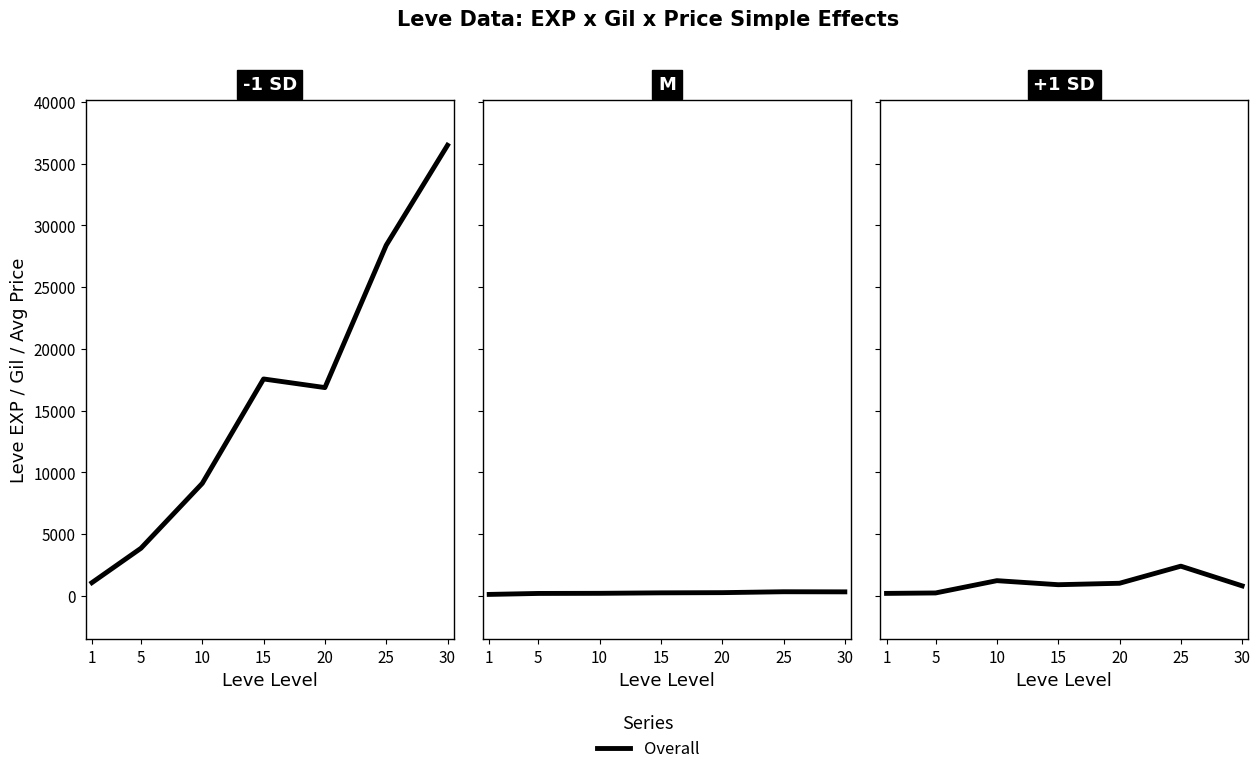

At which label is the value closest to 1298?

10